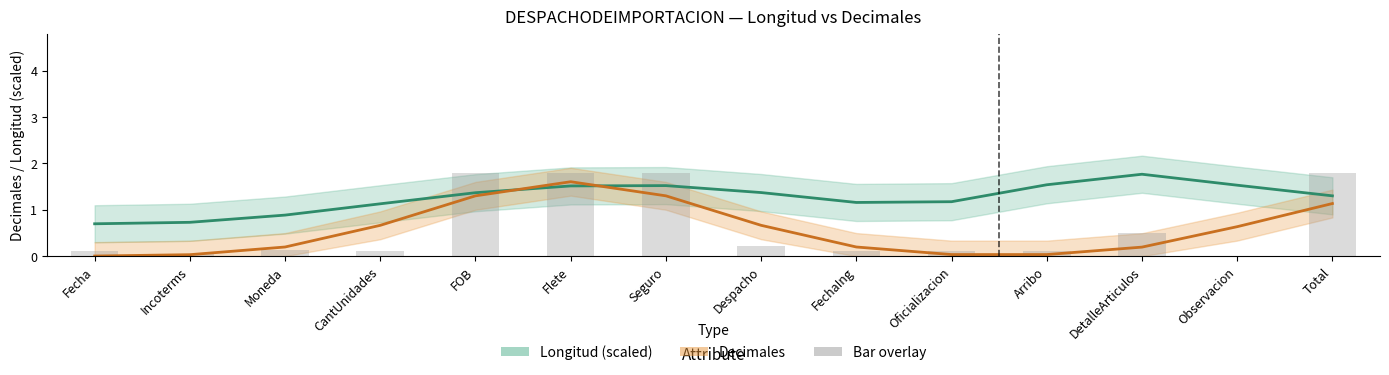

What position from the left is Flete?

6